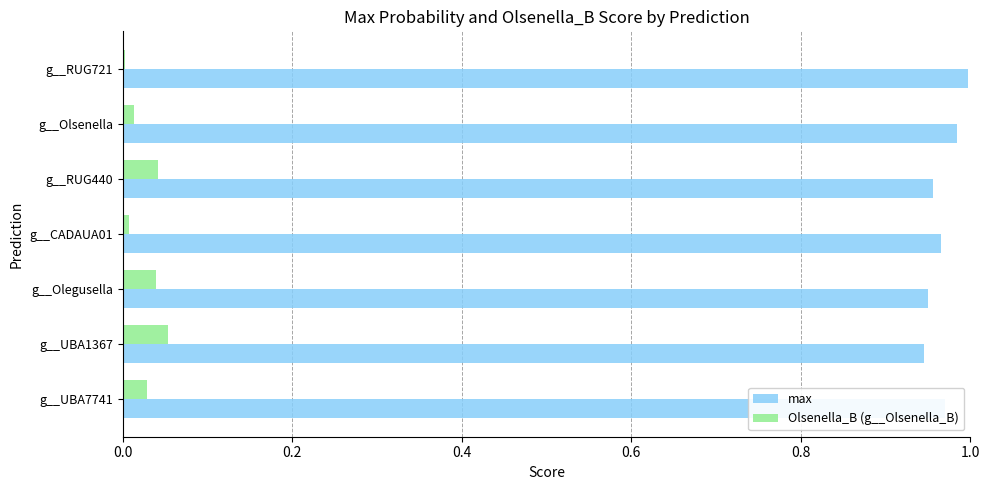

Is it true that Olsenella_B (g__Olsenella_B) equals 0.0 at g__Olegusella?

True